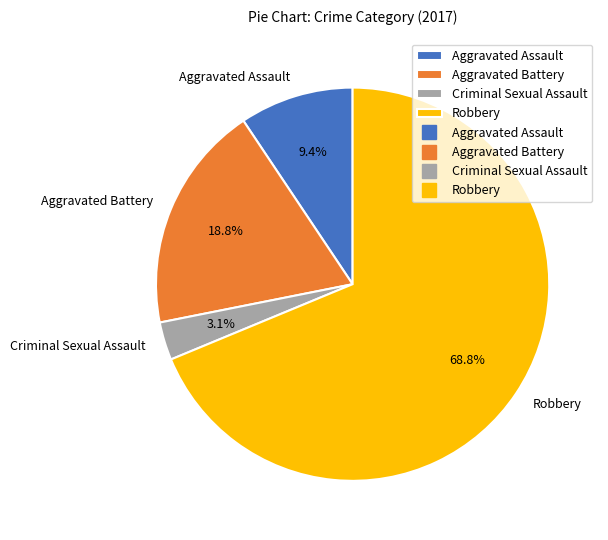

To the nearest percent, what is the difference between the largest and smallest slice percentages?

66%